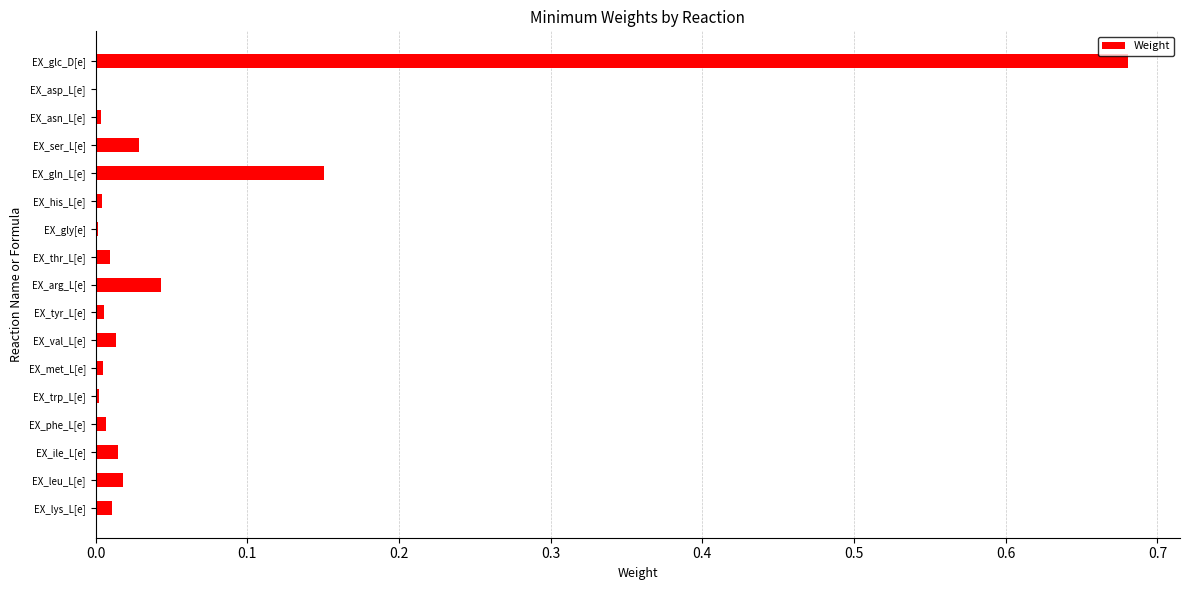

What is the sum of all values?

1.0